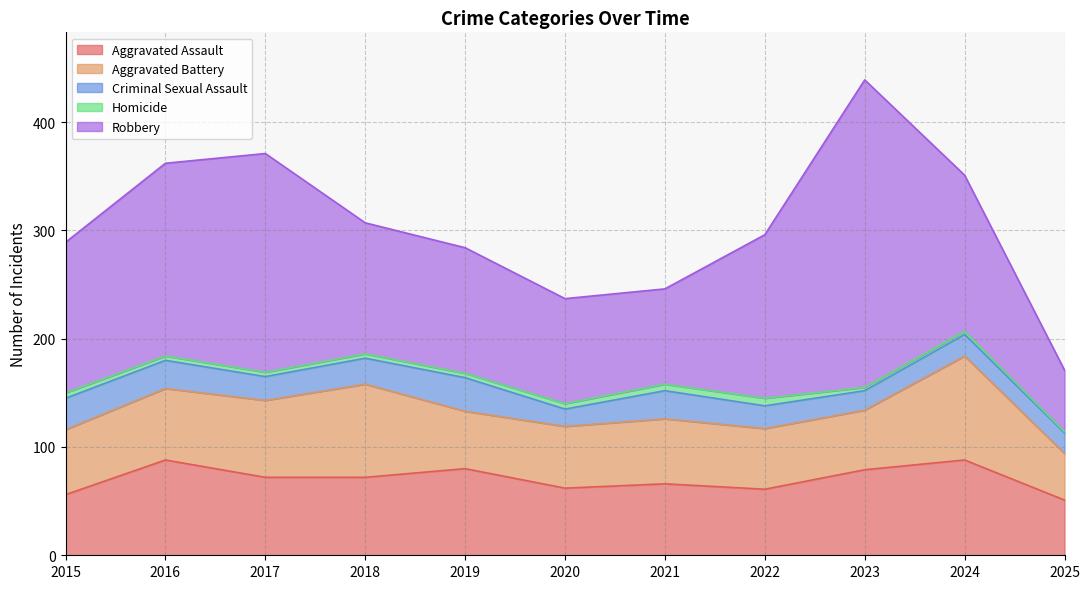

How many lines are shown in the chart?

5